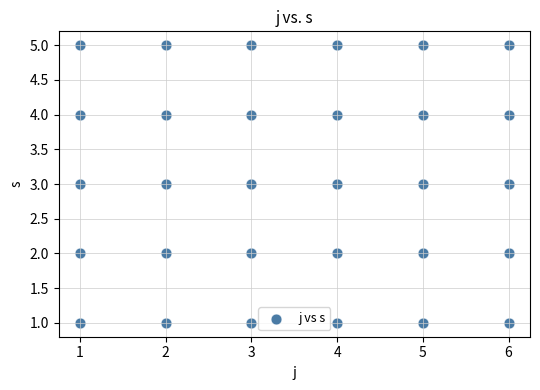

What is the range of X values (max minus min)?

5